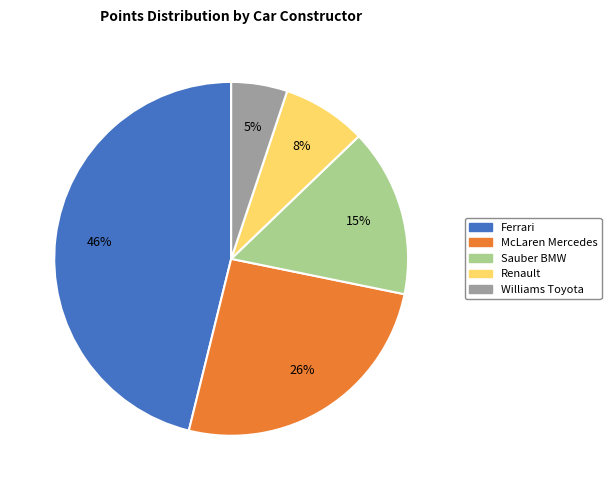

Does any single category account for the majority?

No